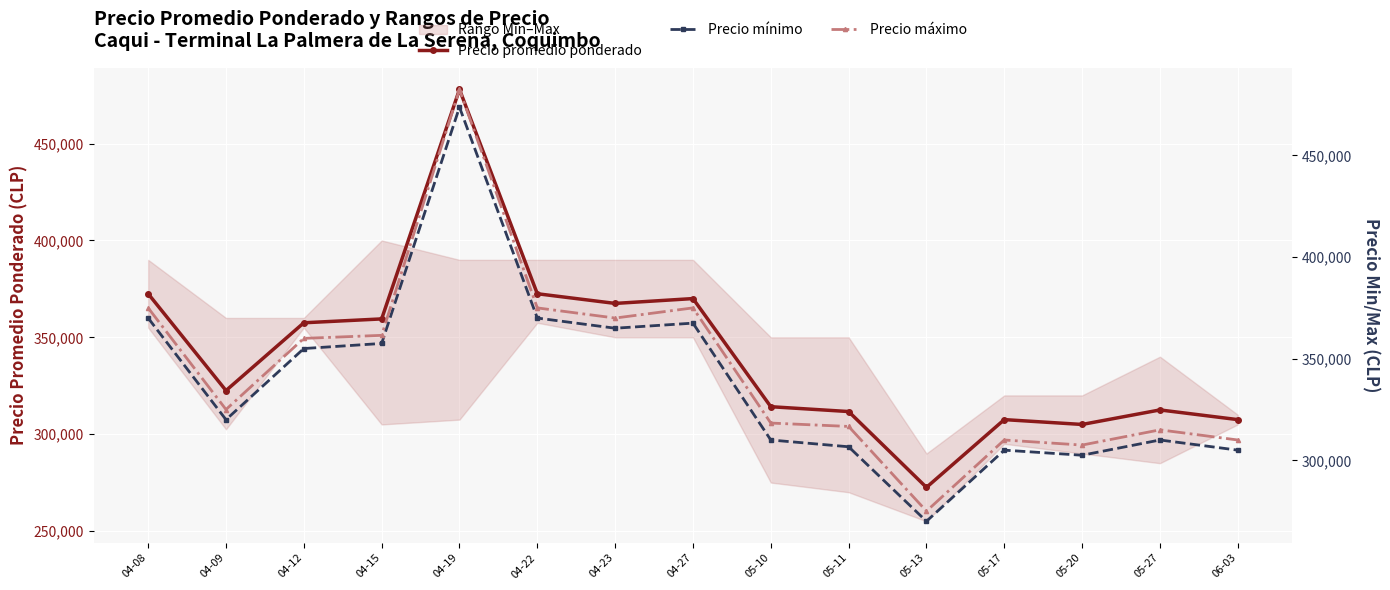

At which category does the chart reach its minimum across all series?

05-13